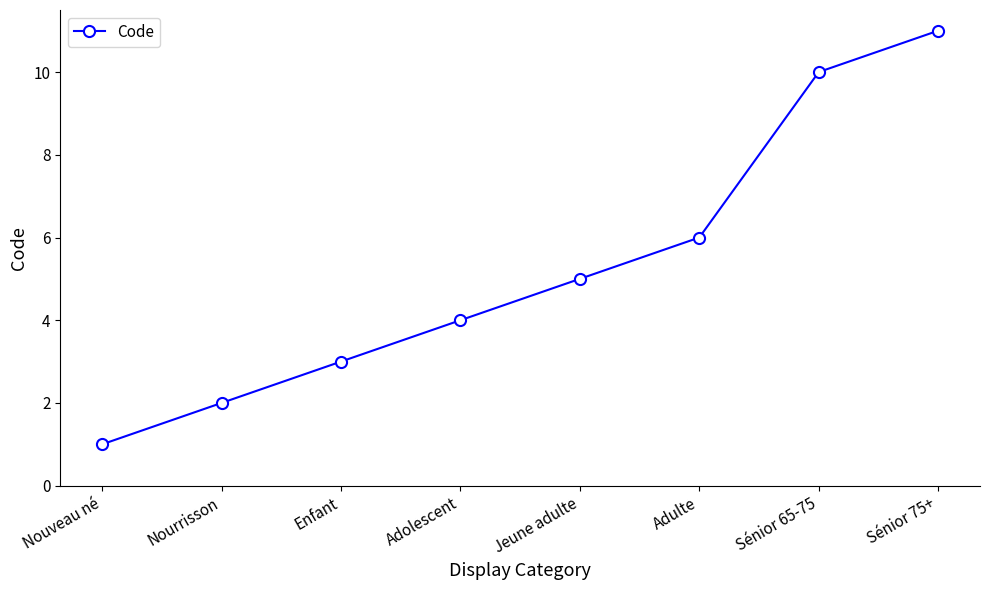

The value at Adulte is 11. True or false?

False